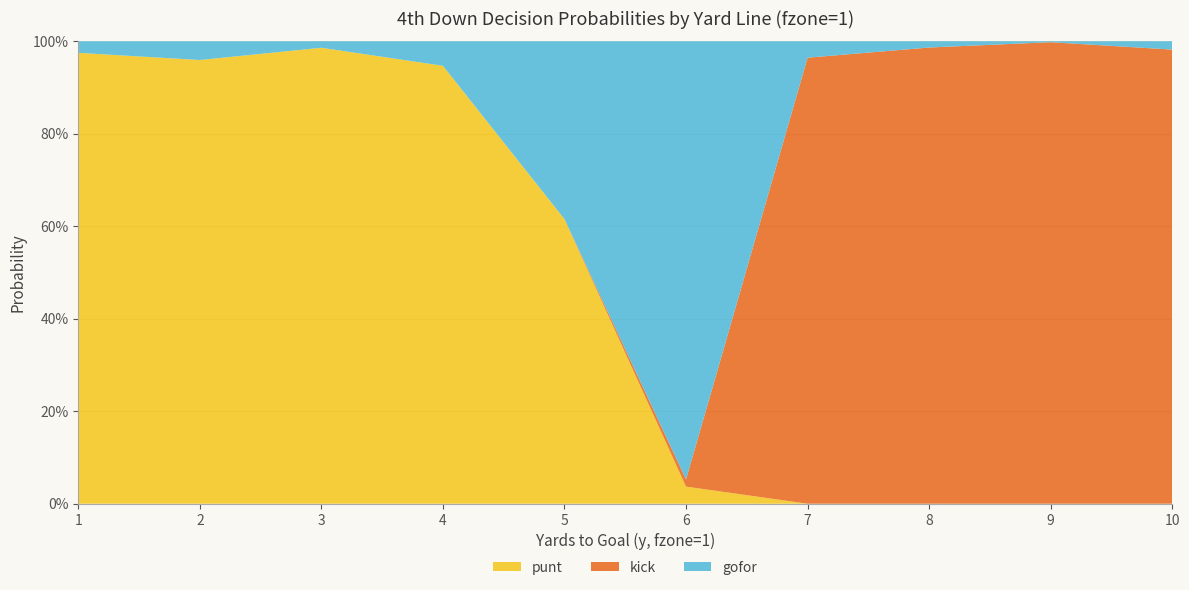

Reading left to right, what are all the values shown in this chart?

punt: 1=1.0	2=1.0	3=1.0	4=0.9	5=0.6	6=0.0	7=0.0	8=0.0	9=0.0	10=0.0
kick: 1=0.0	2=0.0	3=0.0	4=0.0	5=0.0	6=0.0	7=1.0	8=1.0	9=1.0	10=1.0
gofor: 1=0.0	2=0.0	3=0.0	4=0.1	5=0.4	6=0.9	7=0.0	8=0.0	9=0.0	10=0.0